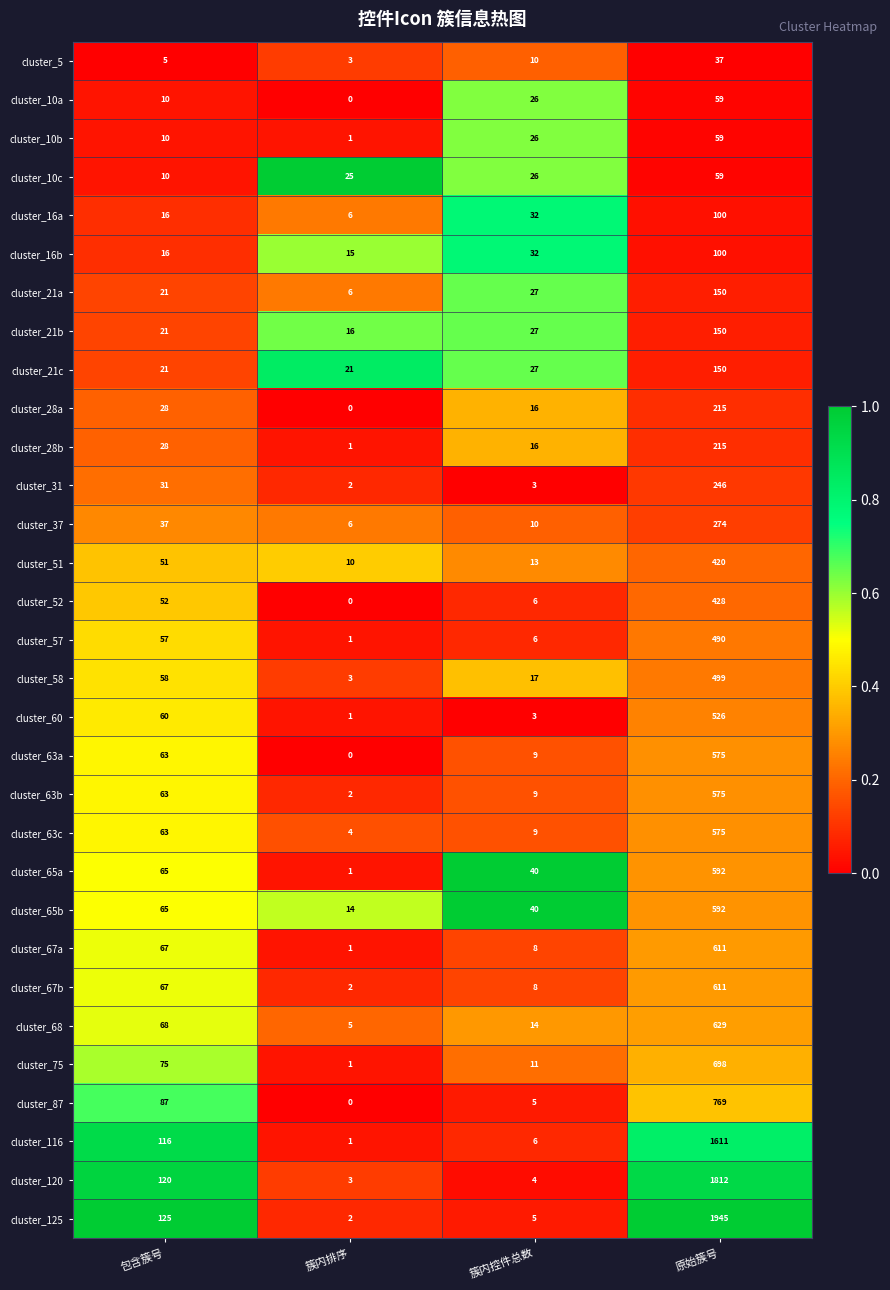

Count the number of categories in the chart.

4